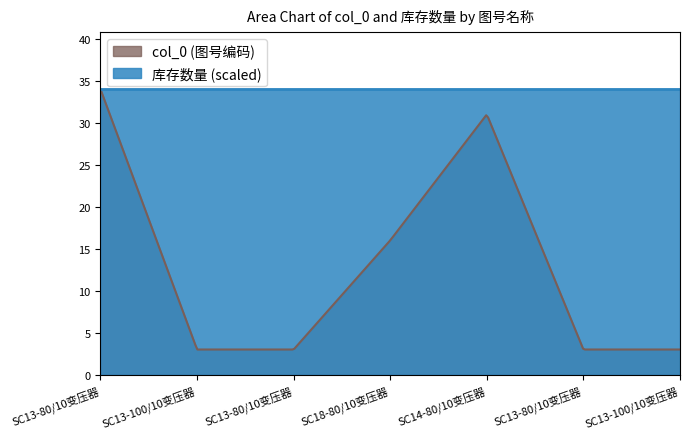

Reading right to left, what are all the values shown in this chart?

col_0: 3	3	31	16	3	3	34
库存数量: 1	1	1	1	1	1	1